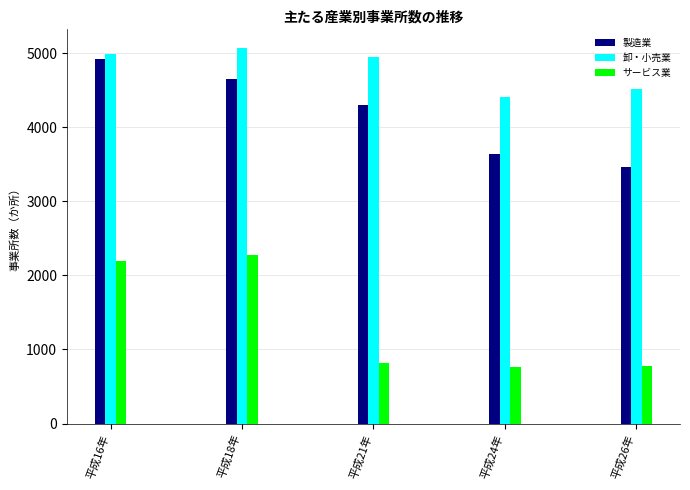

Does the chart contain stacked bars?

No